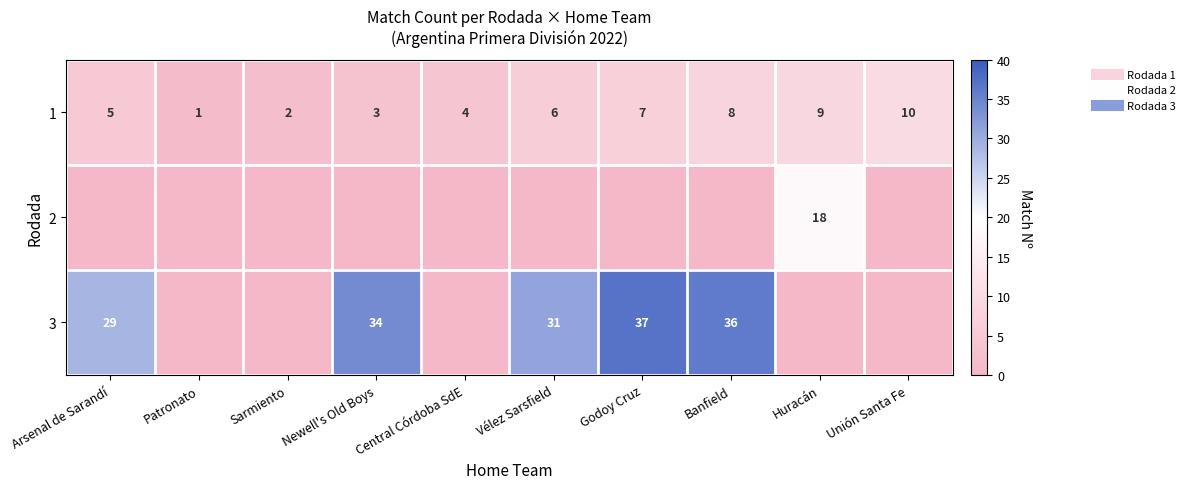

What is the greatest value displayed?

37